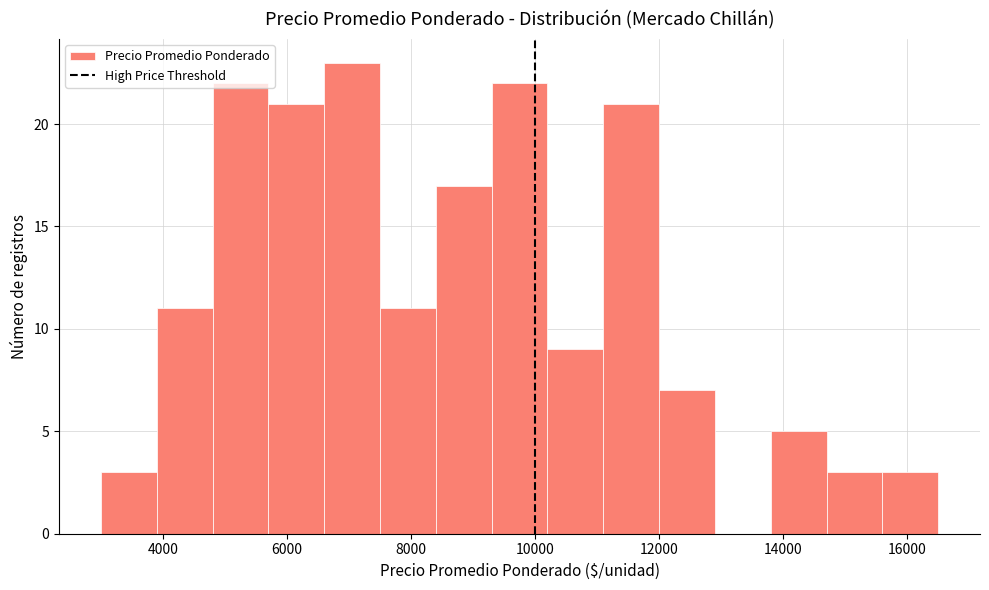

Over which range of the x-axis is the bar tallest?

6600 to 7500